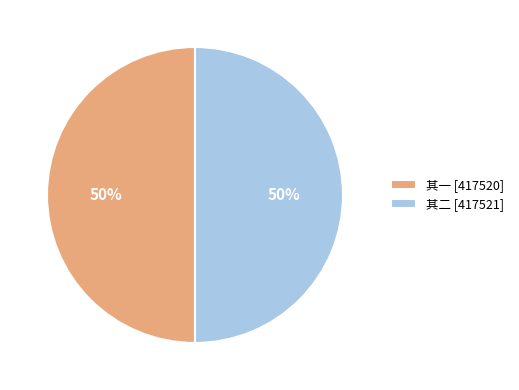

To the nearest percent, what portion does 其一 [417520] represent?

50%